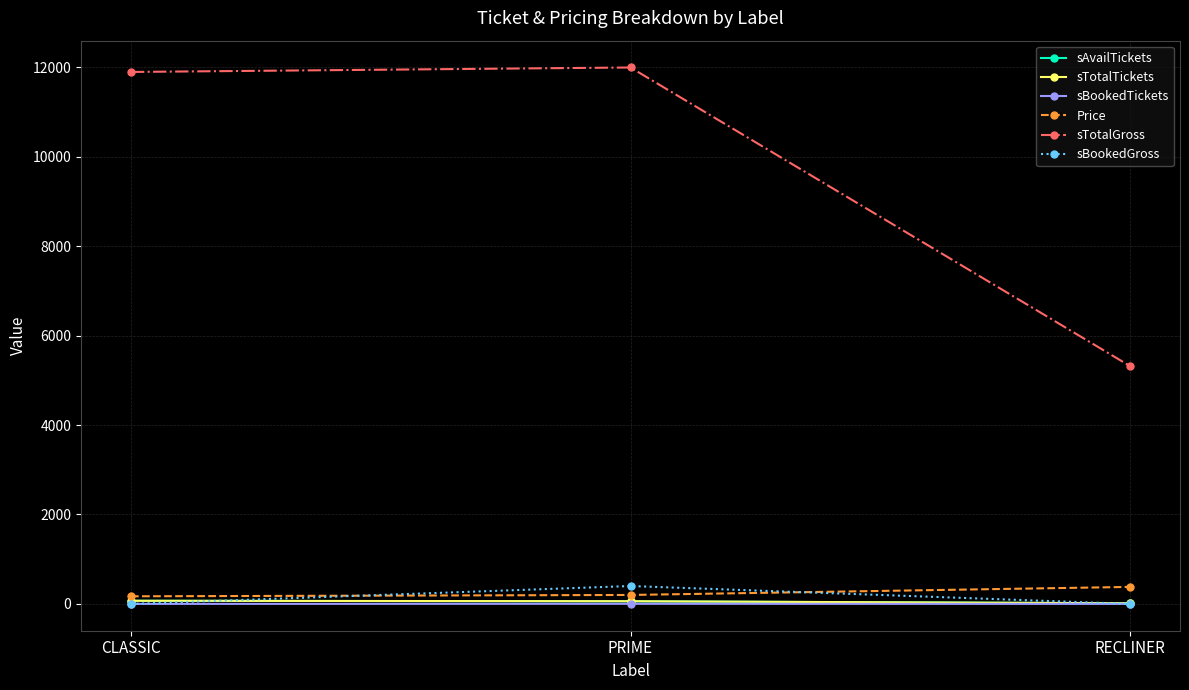

What is the highest value of the Price series?

380